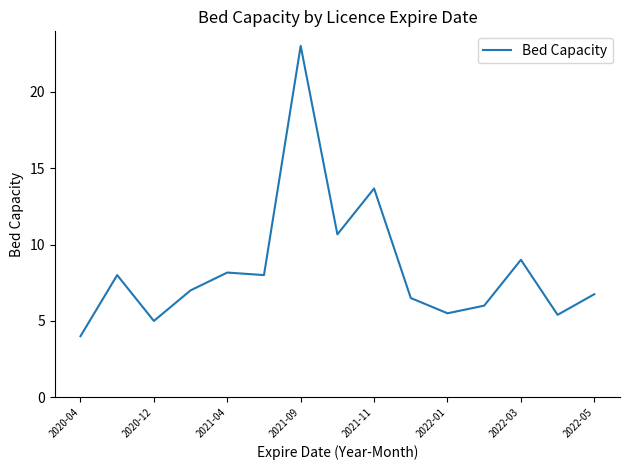

What is the minimum value shown in the chart?

4.0